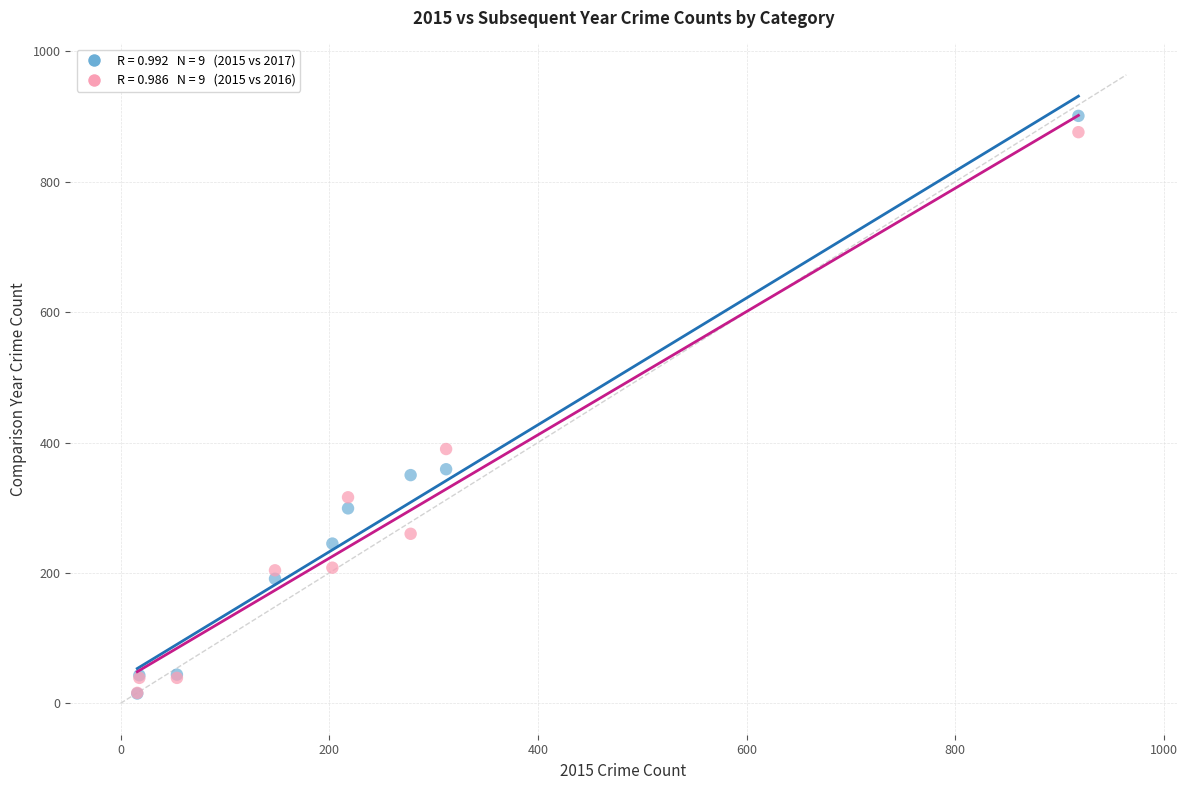

Across all series, what Y value is closest to 458?

390